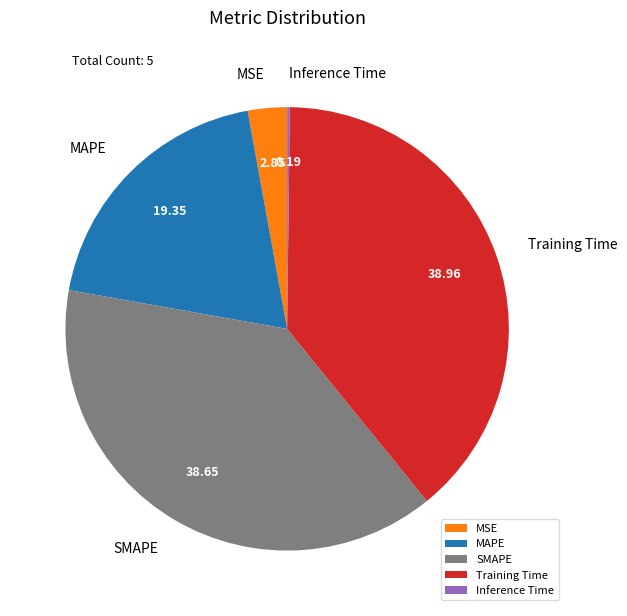

Does Training Time represent more than half of the total?

No